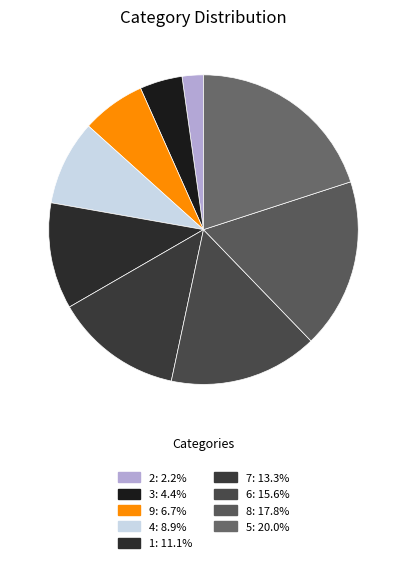

Which category has the smallest portion of the pie?

2